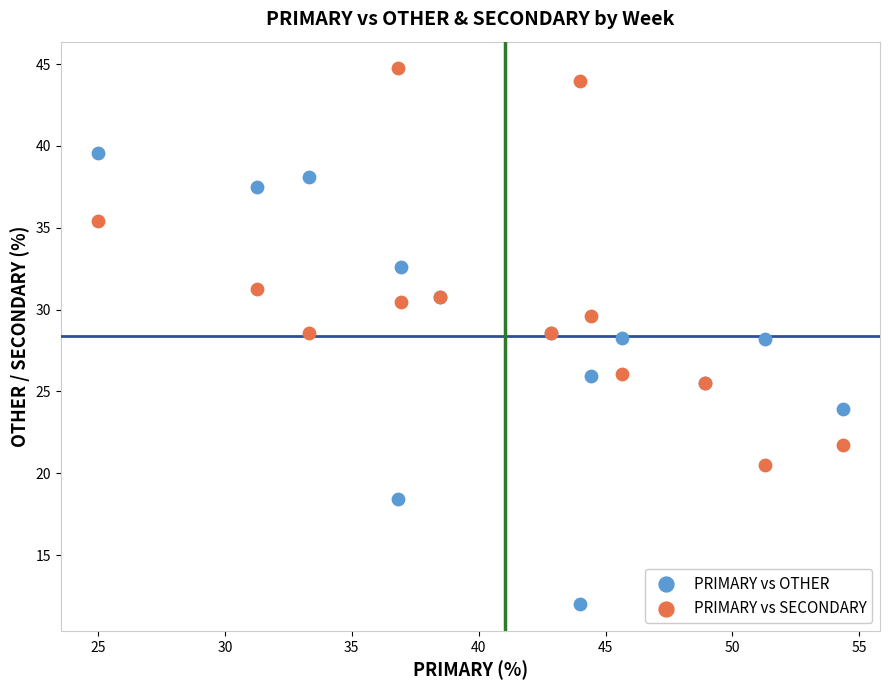

What are all the series names shown in the legend?

PRIMARY vs OTHER, PRIMARY vs SECONDARY